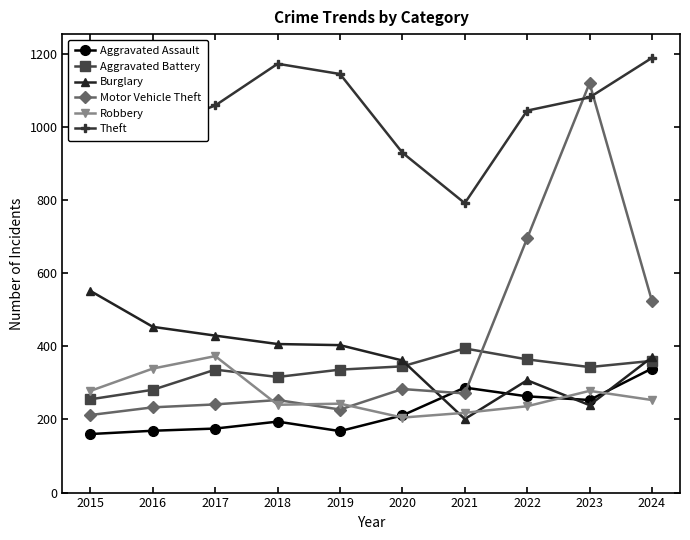

How many intersections are there between Motor Vehicle Theft and Aggravated Battery?

1